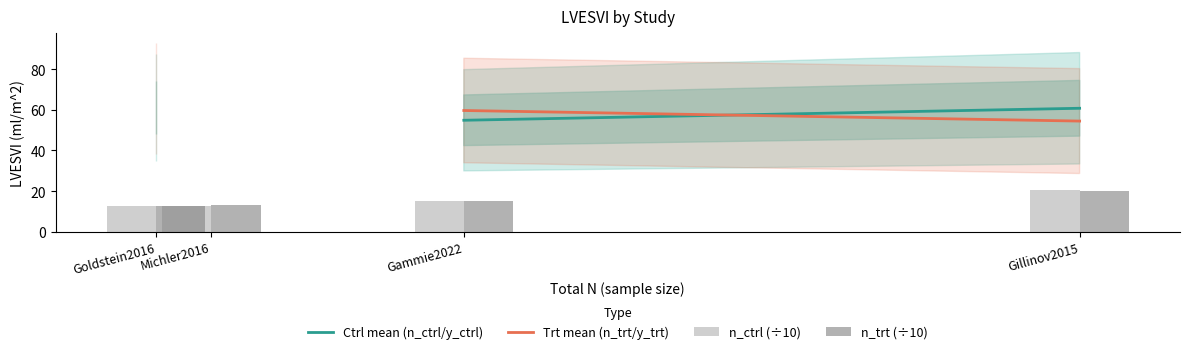

List the labels in order of Trt mean (n_trt/y_trt) value, largest first.

Goldstein2016, Michler2016, Gammie2022, Gillinov2015